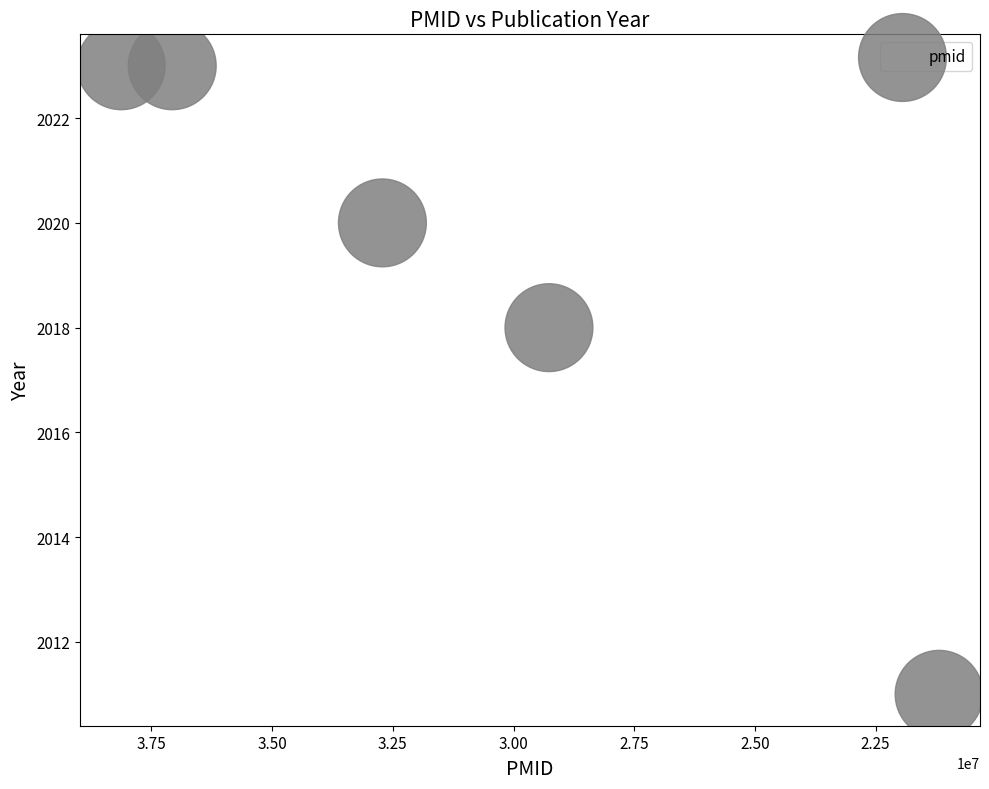

What Y value in the scatter plot is closest to 2017?

2018